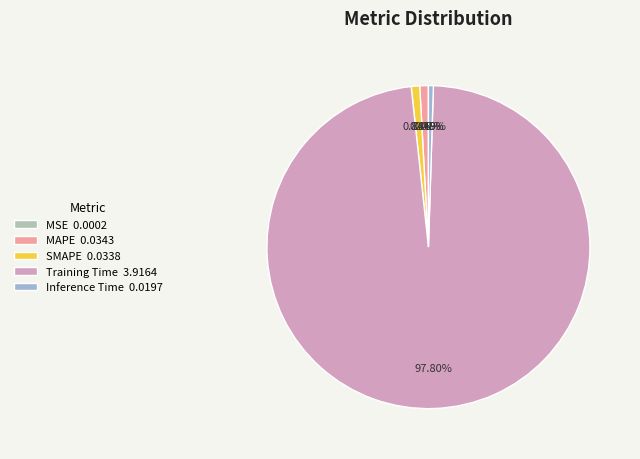

To the nearest percent, what is the difference between the Inference Time and Training Time slice percentages?

97%